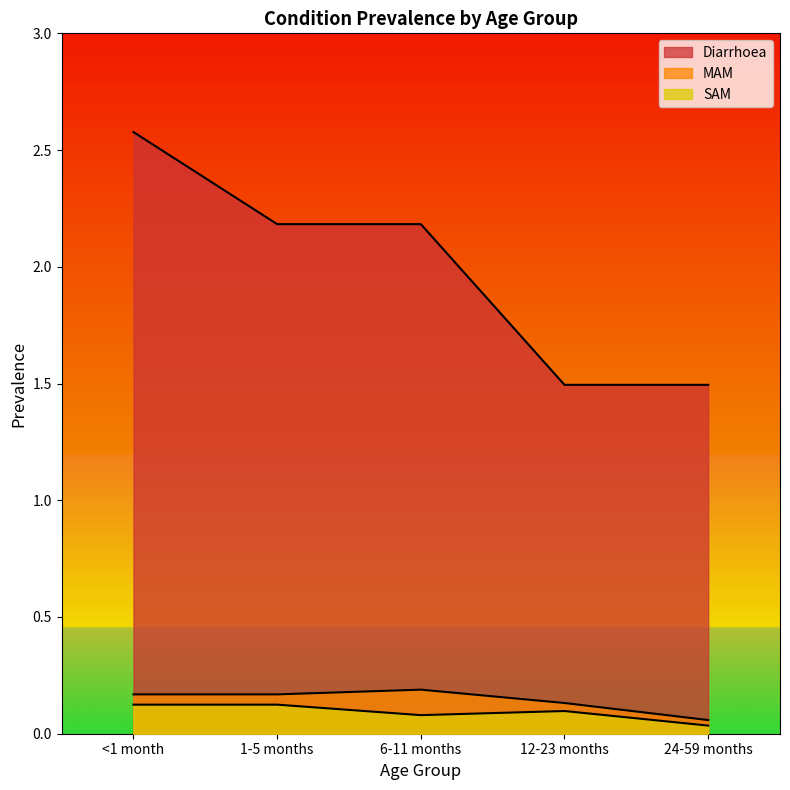

What is the sum of the MAM values at 6-11 months and <1 month?

0.4